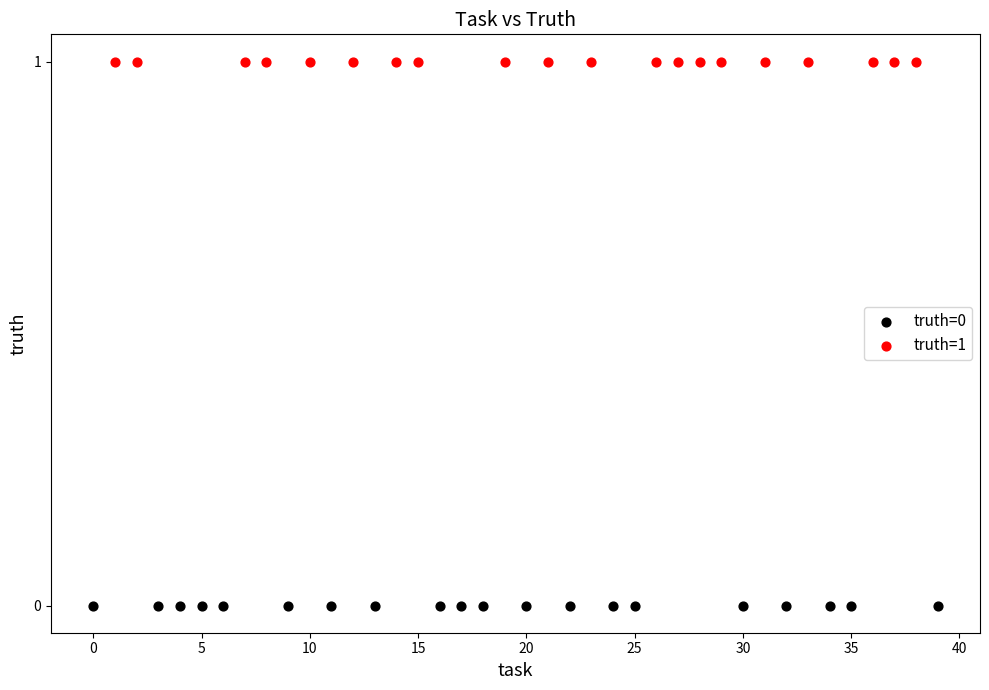

Which series reaches the maximum Y coordinate?

truth=1